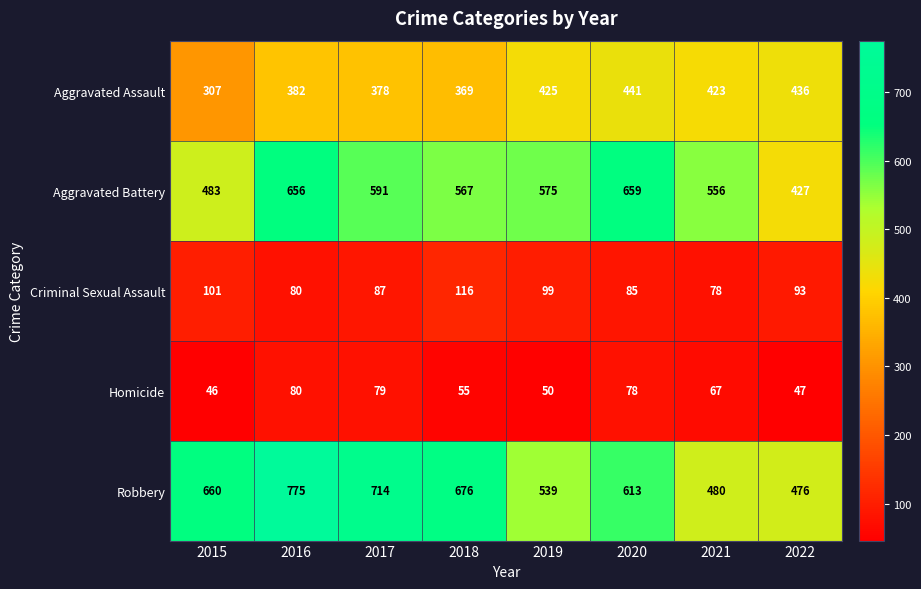

What is the difference between the Aggravated Assault values at 2016 and 2020?

59